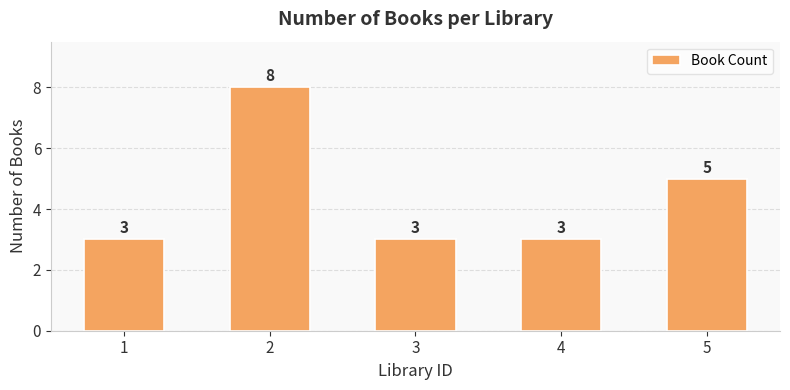

Reading right to left, extract all data points from this chart.

5	3	3	8	3